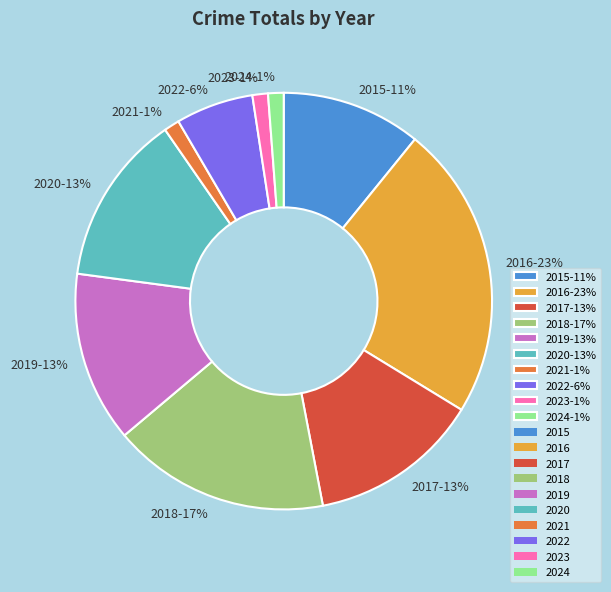

To the nearest percent, what is the average slice percentage?

10%